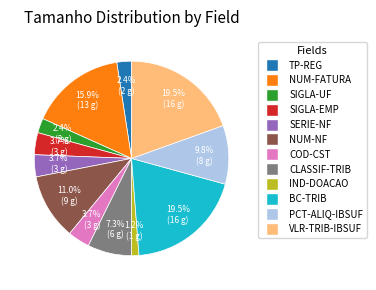

Is there a majority slice in this chart?

No